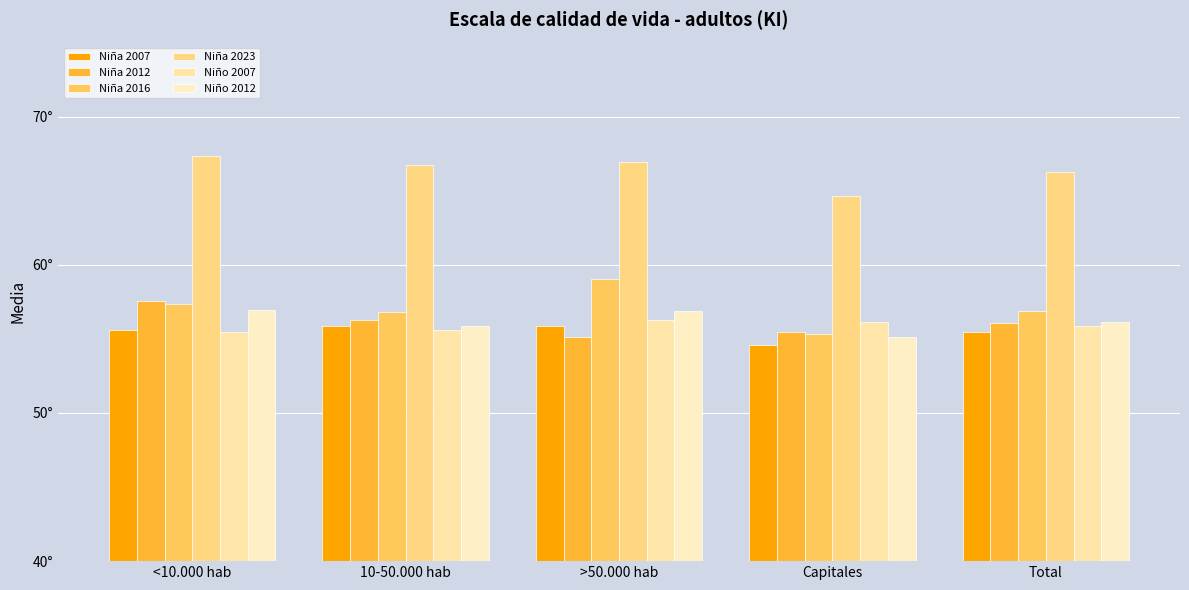

Does the chart contain any negative values?

No